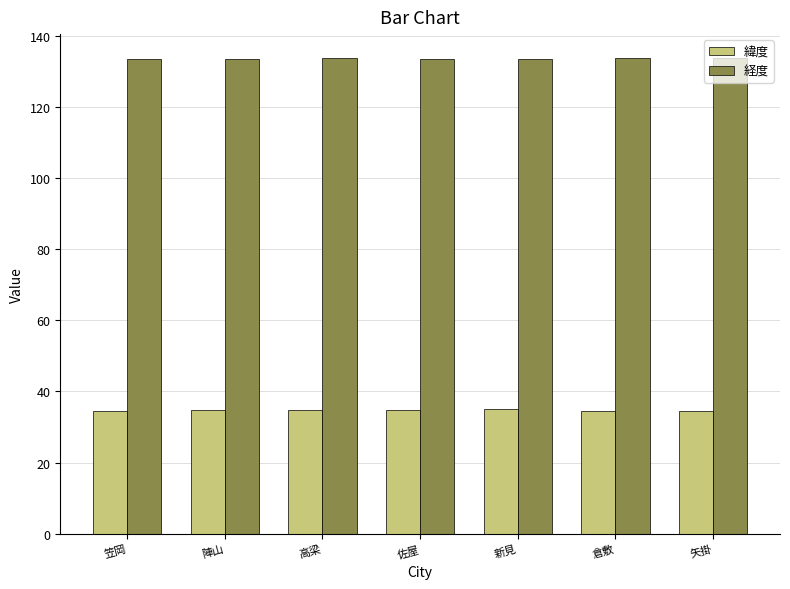

What is the average value of the 経度 series?

133.6